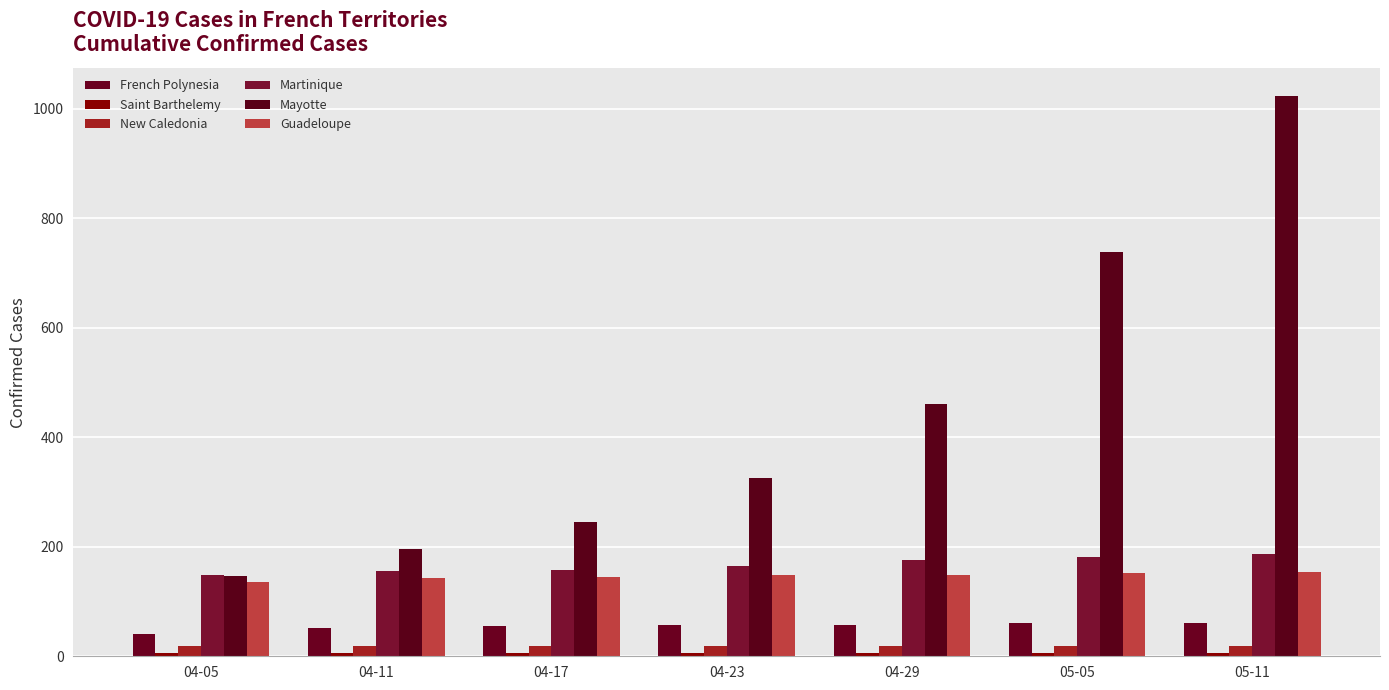

What is the total value across all series at 04-29?

866